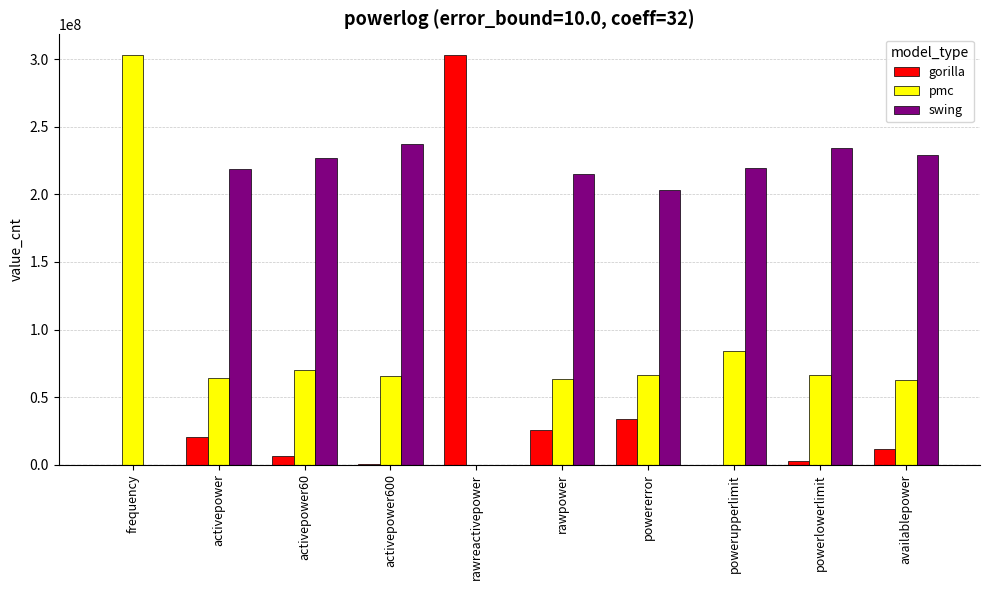

True or false: swing has a value of 219218092 at powerupperlimit.

True